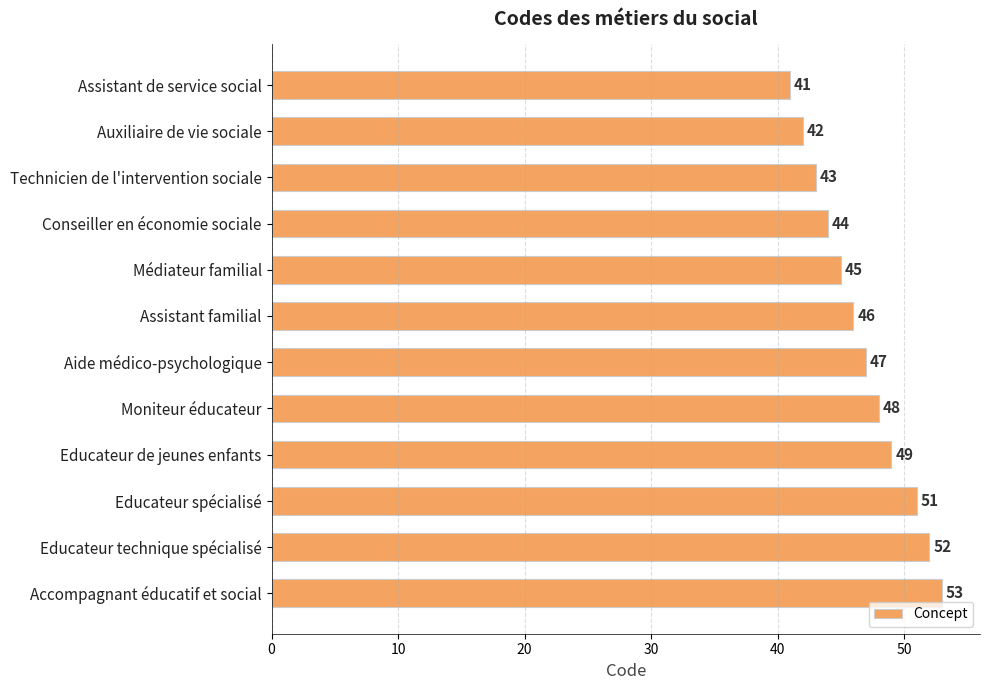

What is the difference between the maximum and minimum values?

12